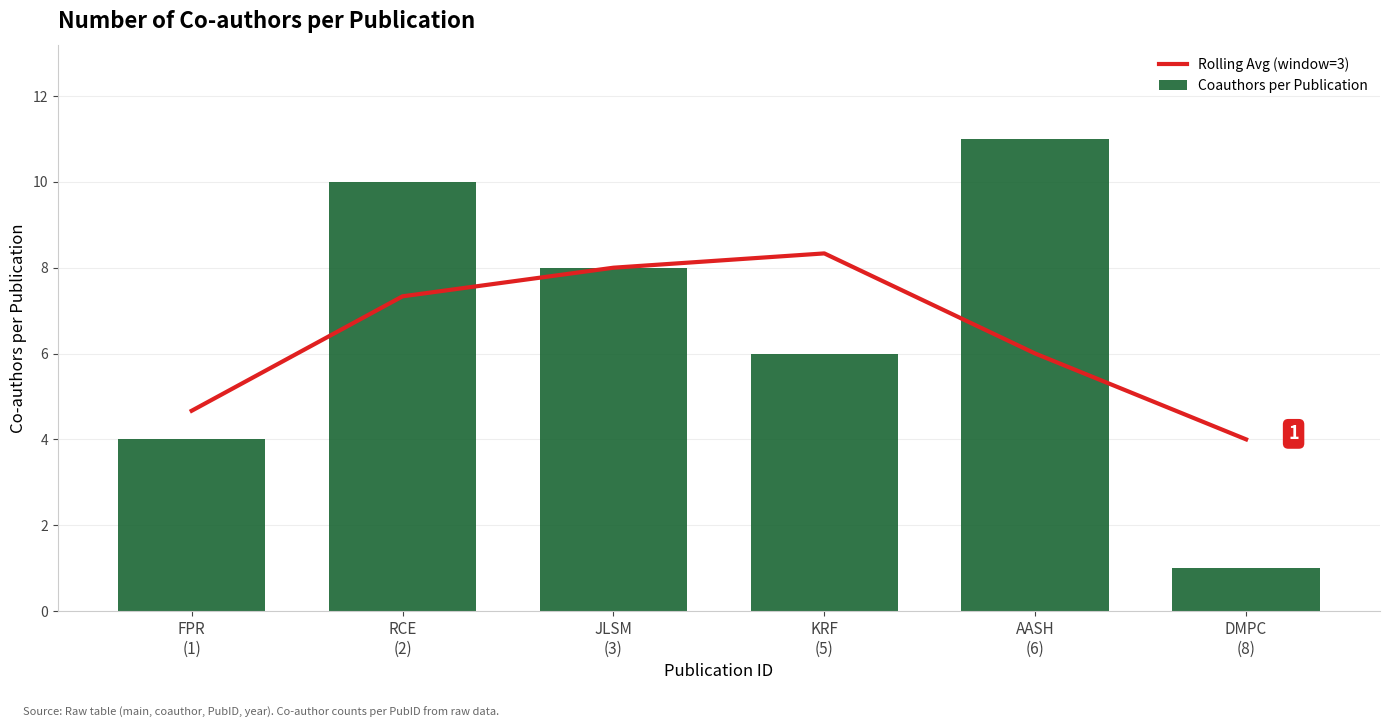

At which label is Rolling Avg (window=3) closest to 6?

AASH
(6)